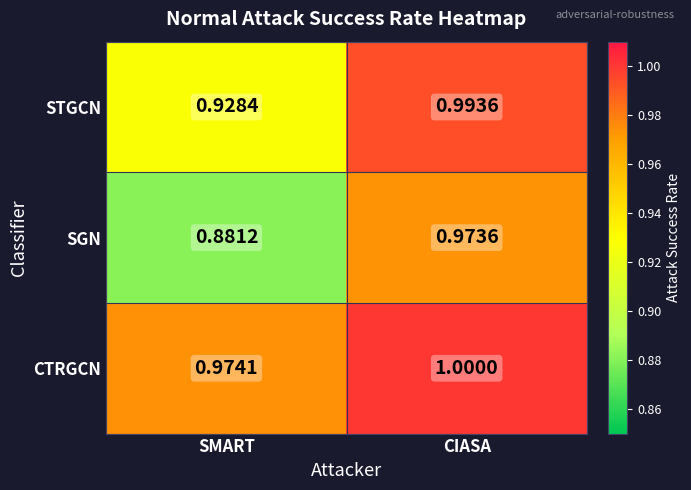

What is the total value across all series at CIASA?

3.0